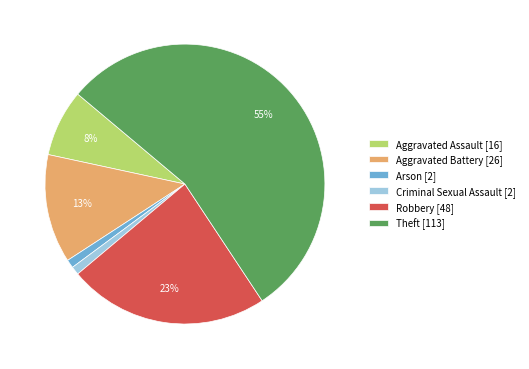

To the nearest percent, what is the combined percentage of Aggravated Battery [26] and Arson [2]?

14%